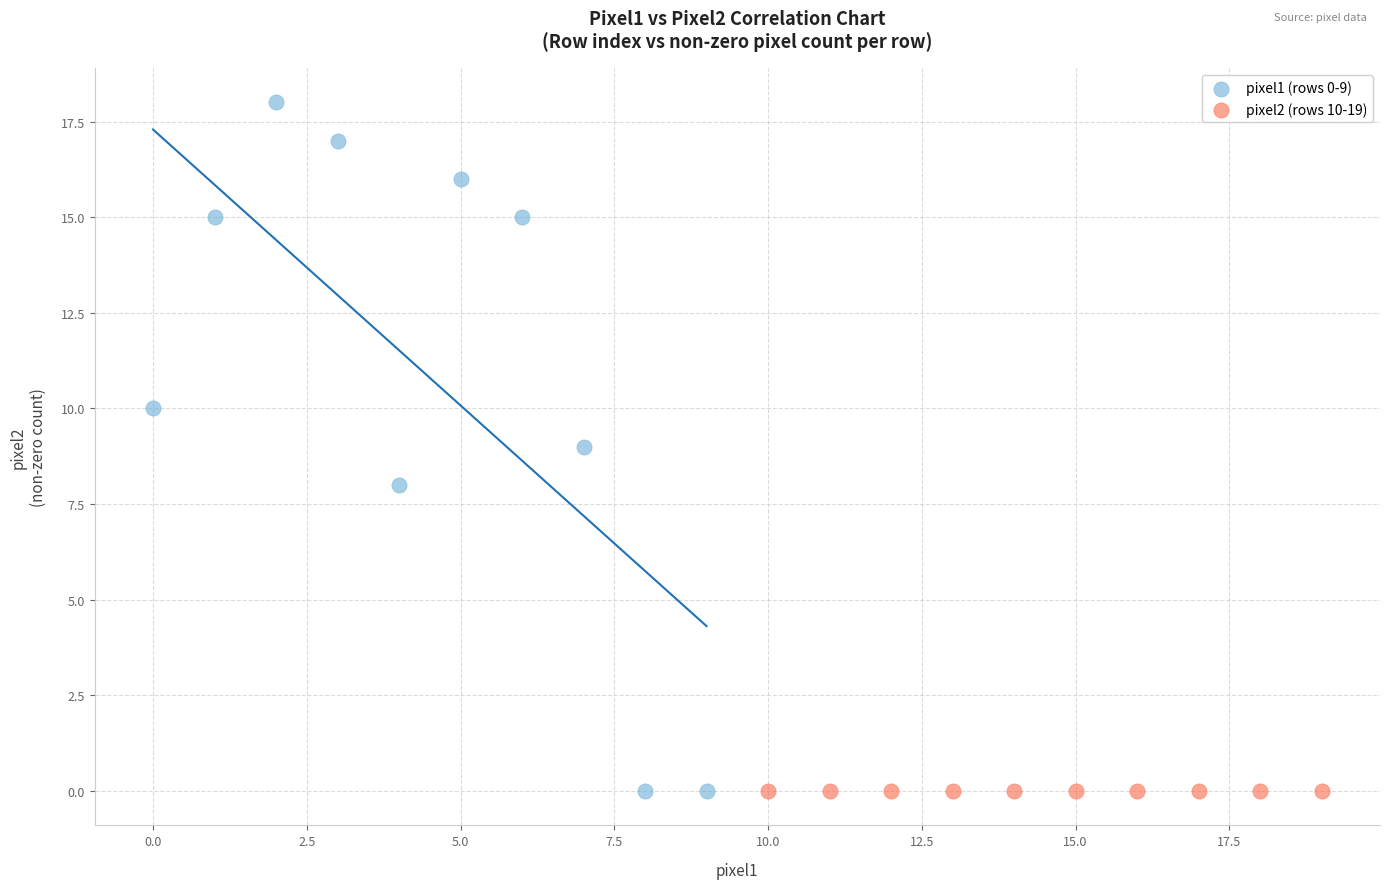

Which series reaches the maximum Y coordinate?

pixel1 (rows 0-9)